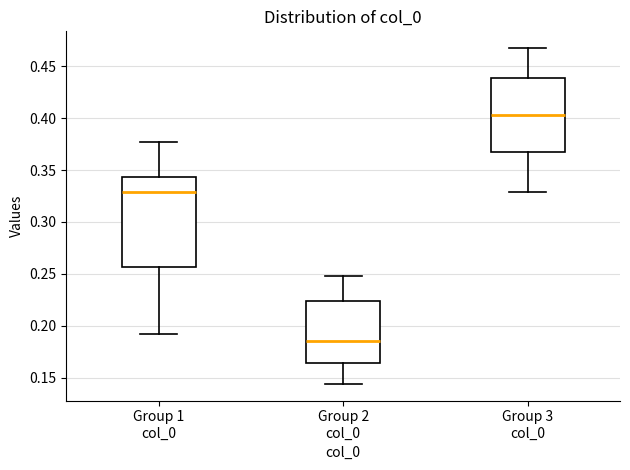

Which box's median line is the lowest?

Group 2 col_0